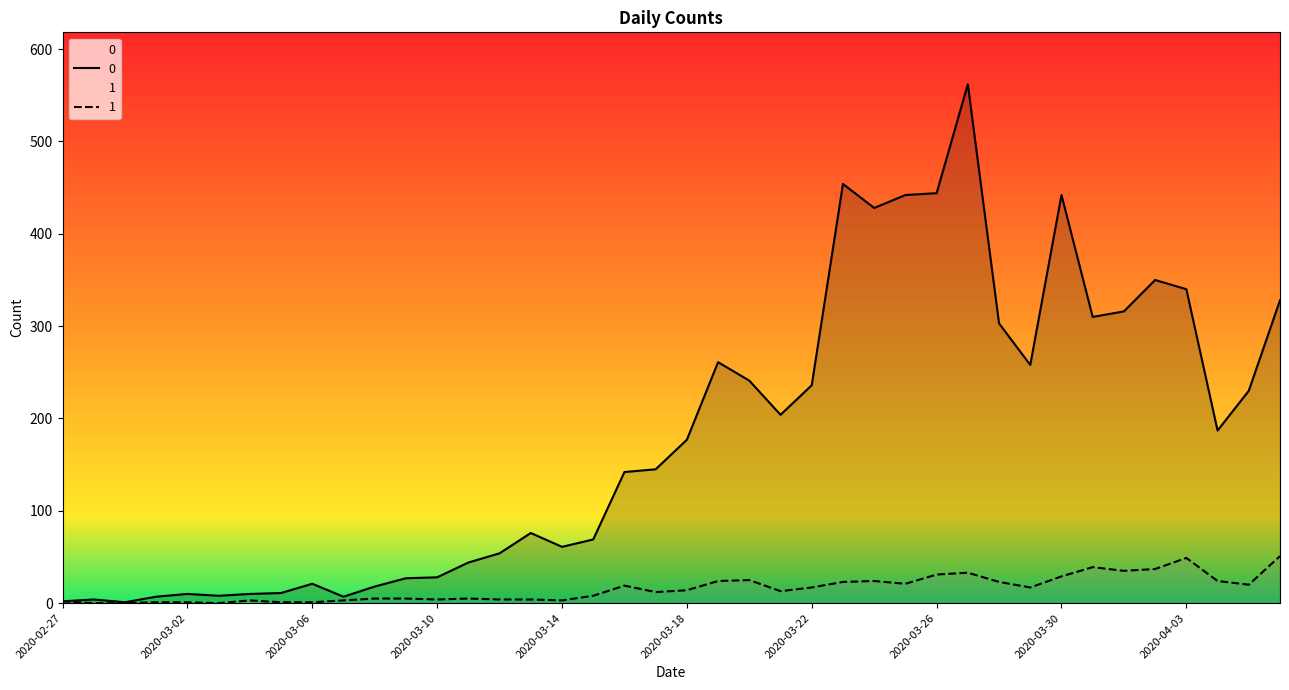

What is the label of the 1st point from the left?

2020-02-27